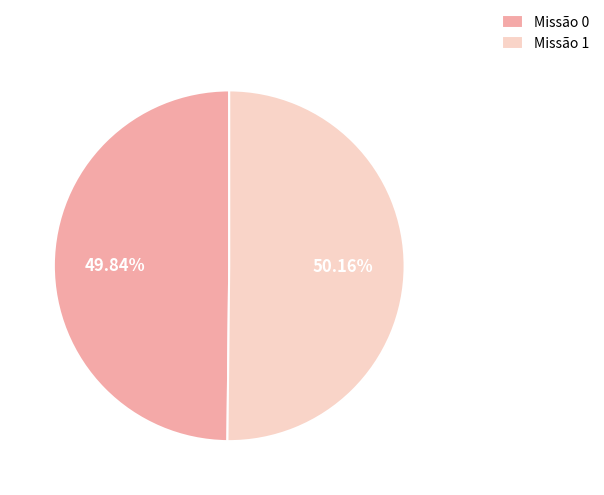

Combined, do Missão 1 and Missão 0 account for over 50%?

Yes